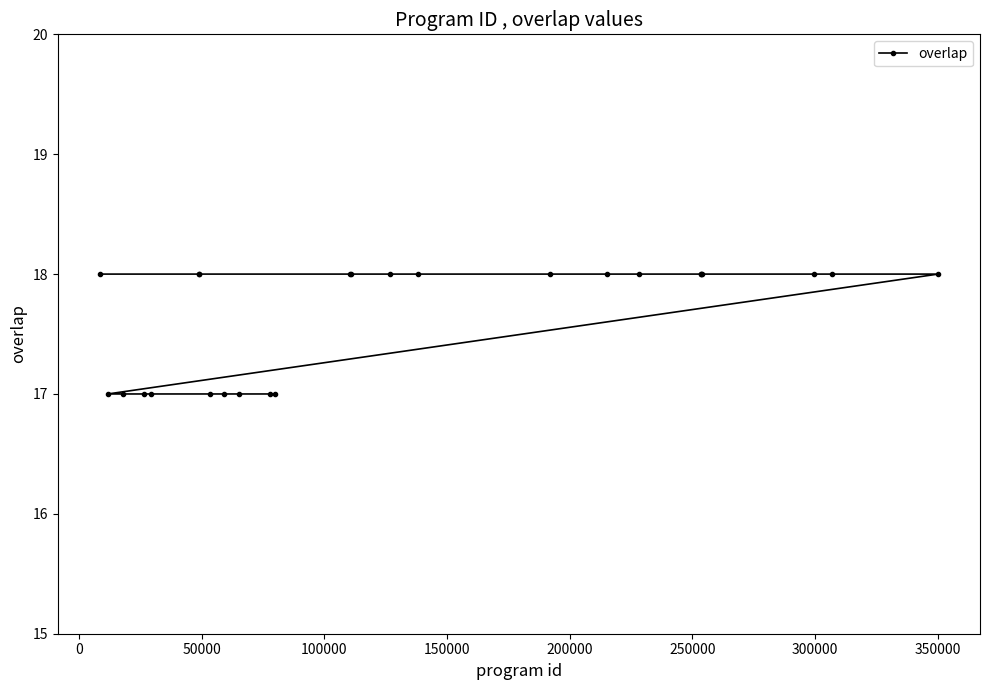

What is the greatest value displayed?

18